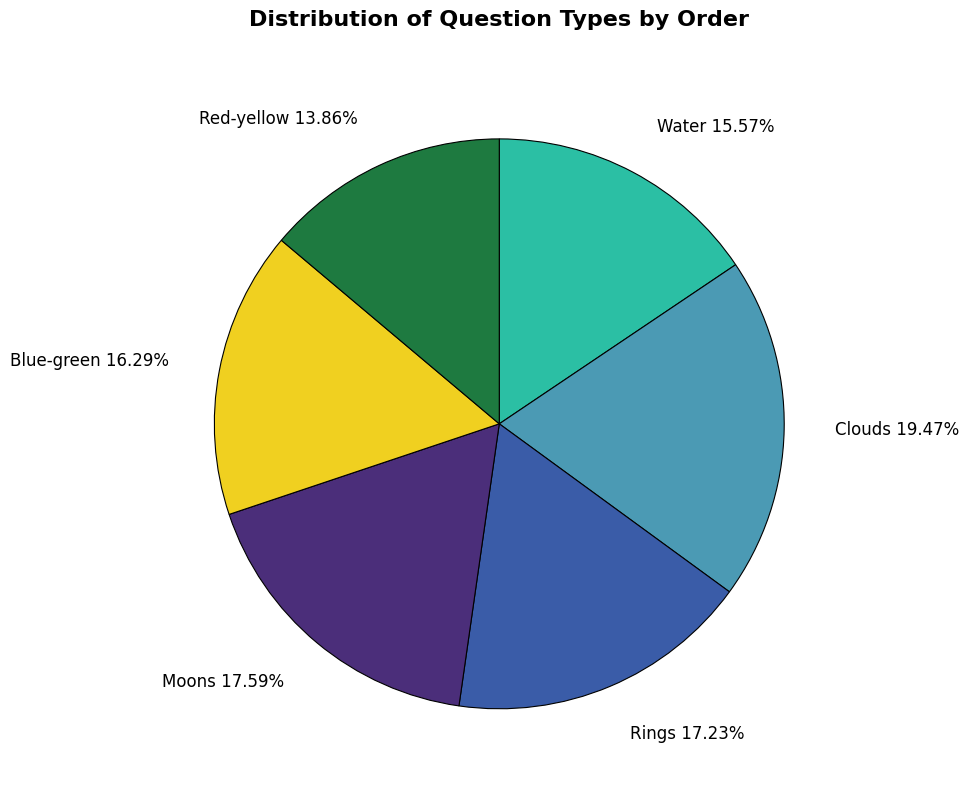

Approximately how many times larger is the value at Blue-green 16.29% compared to Red-yellow 13.86%?

1.2